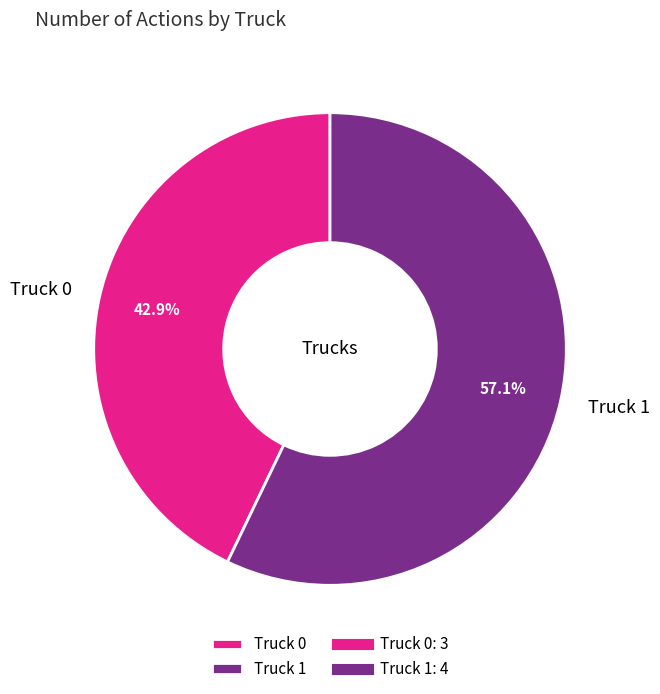

Which has a higher value, Truck 0 or Truck 1?

Truck 1